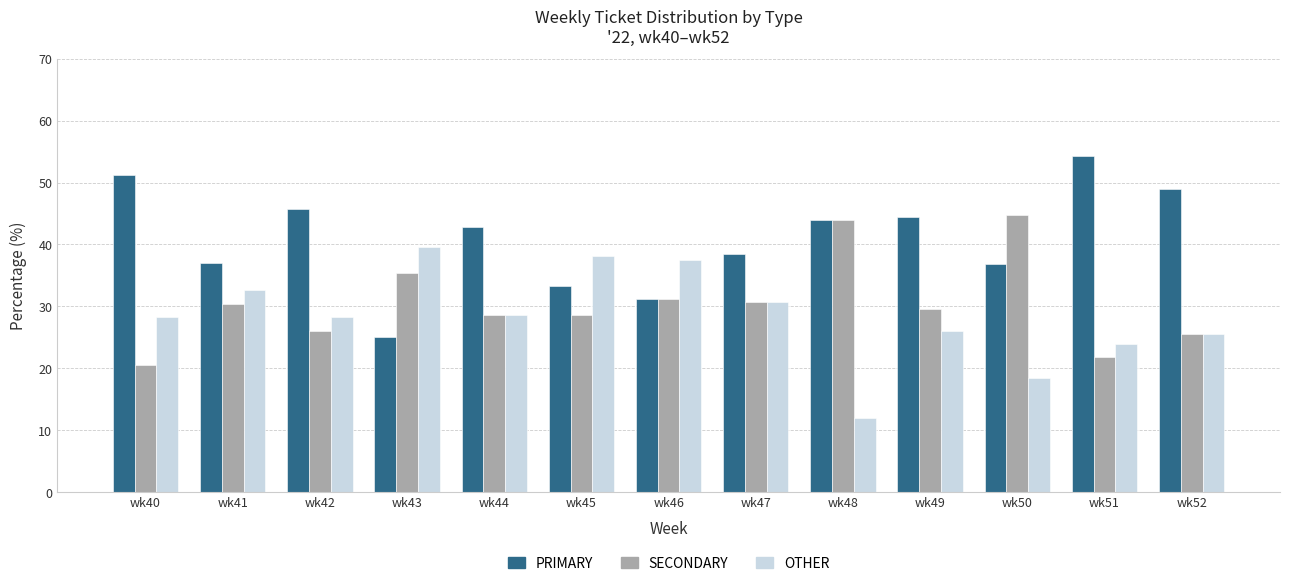

What is the difference between the OTHER values at wk44 and wk46?

8.9